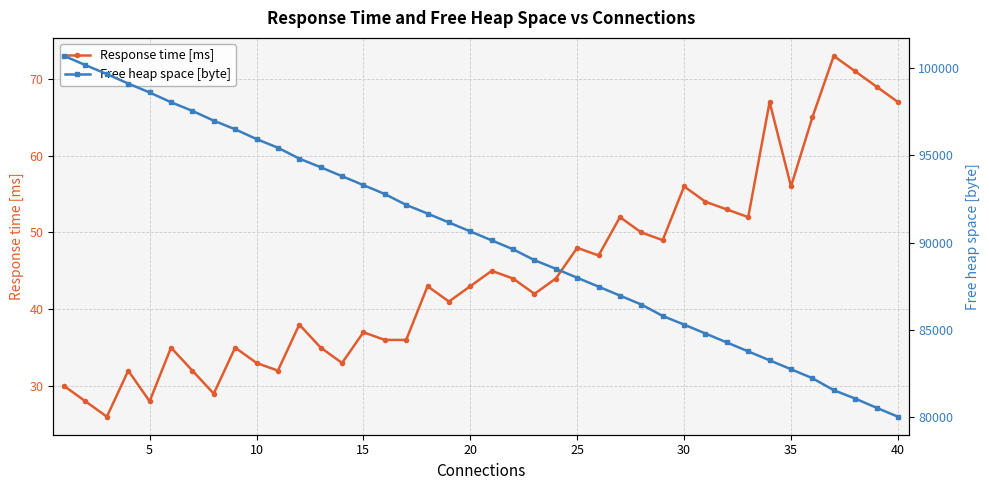

What is the maximum value for Response time [ms]?

73